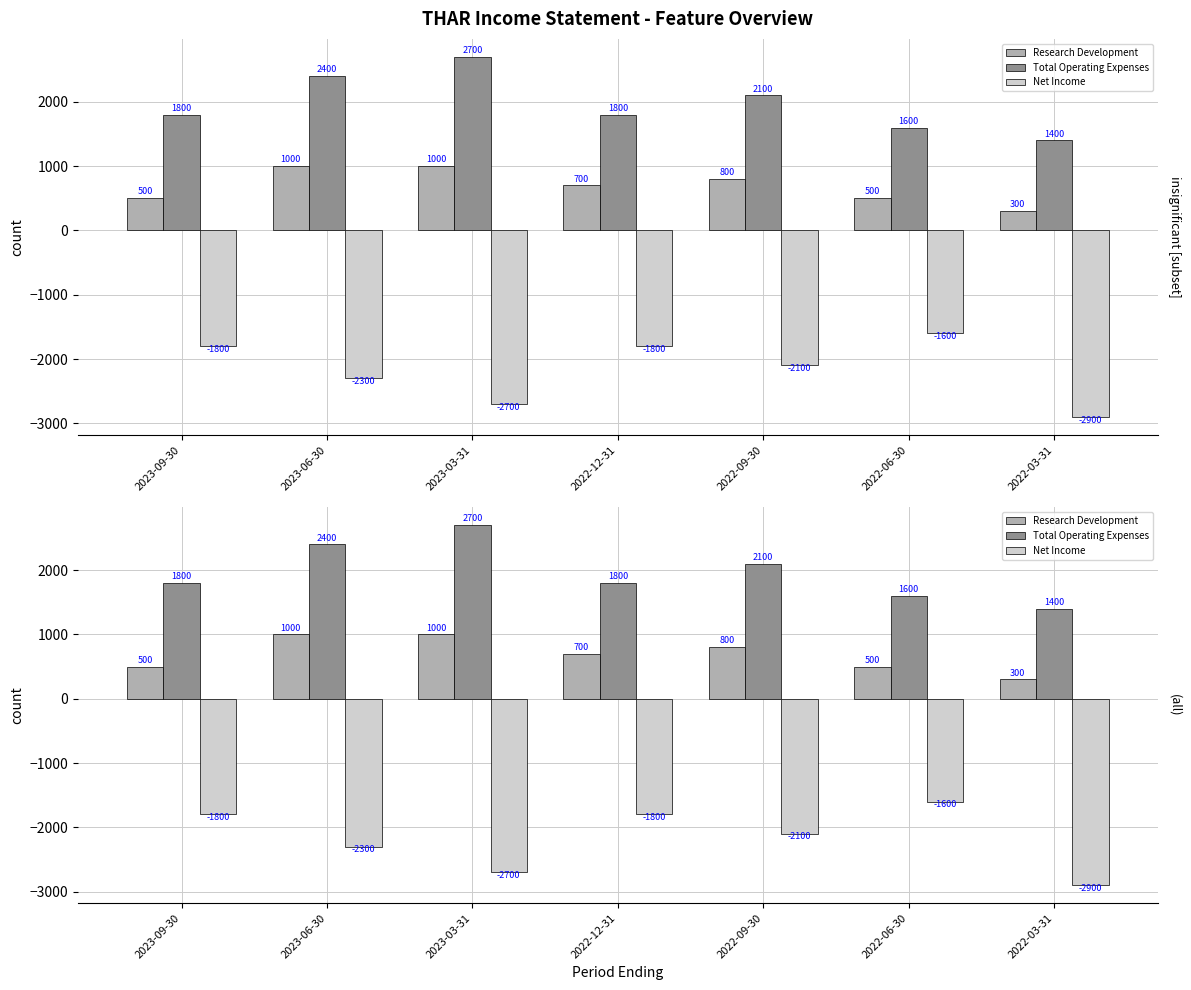

The Net Income series shows -1547 at 2023-03-31. True or false?

False